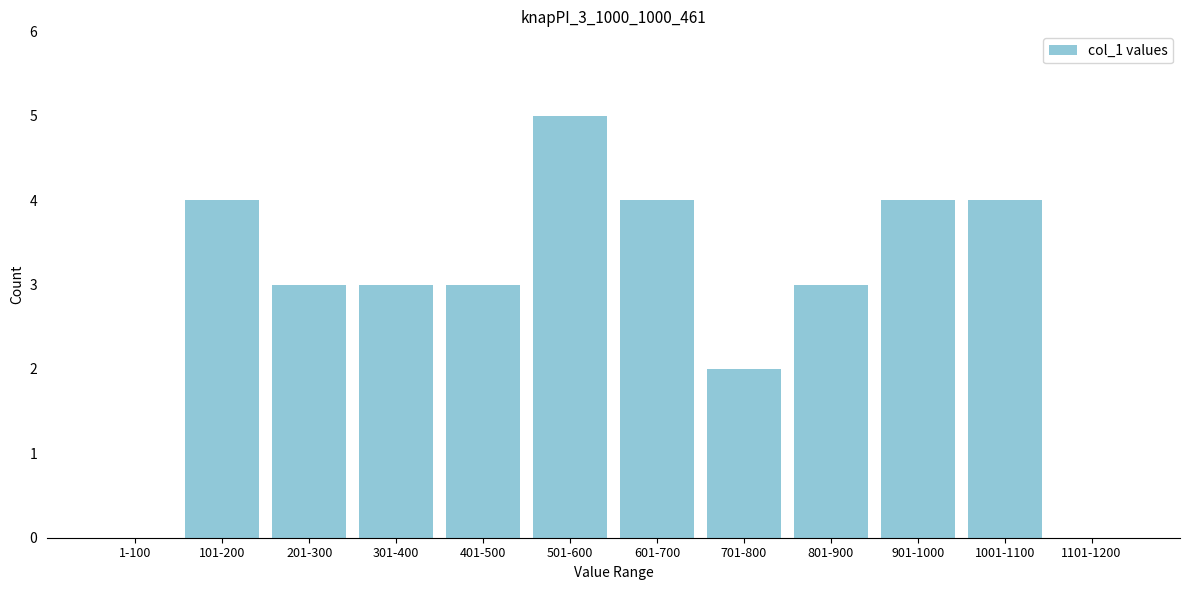

Reading left to right, transcribe all the data shown in this chart.

1-100=0	101-200=4	201-300=3	301-400=3	401-500=3	501-600=5	601-700=4	701-800=2	801-900=3	901-1000=4	1001-1100=4	1101-1200=0